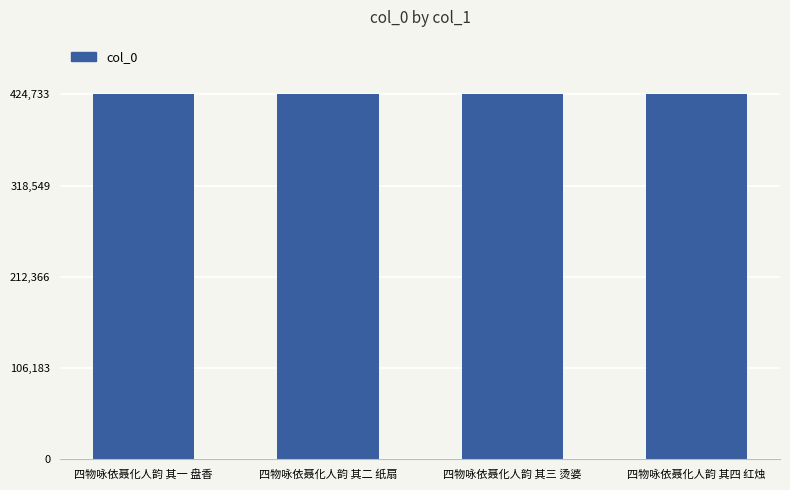

What is the difference between the values at 四物咏依聂化人韵 其四 红烛 and 四物咏依聂化人韵 其二 纸扇?

2